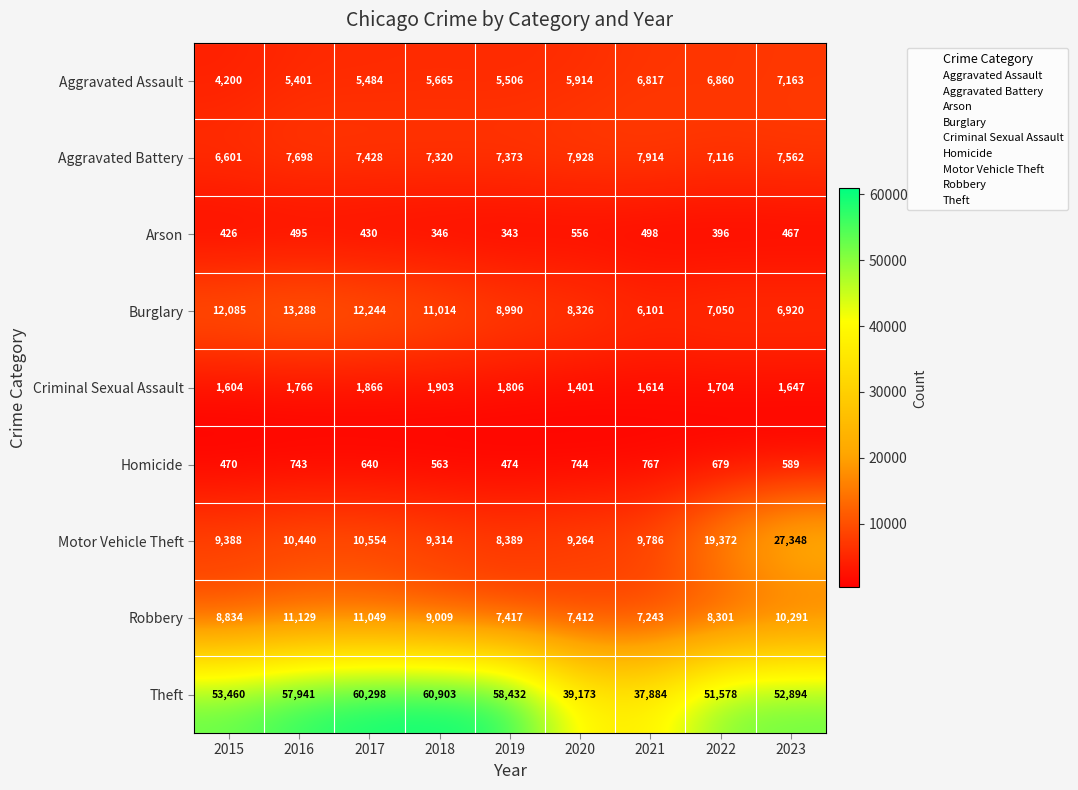

The Homicide series shows 474 at 2019. True or false?

True